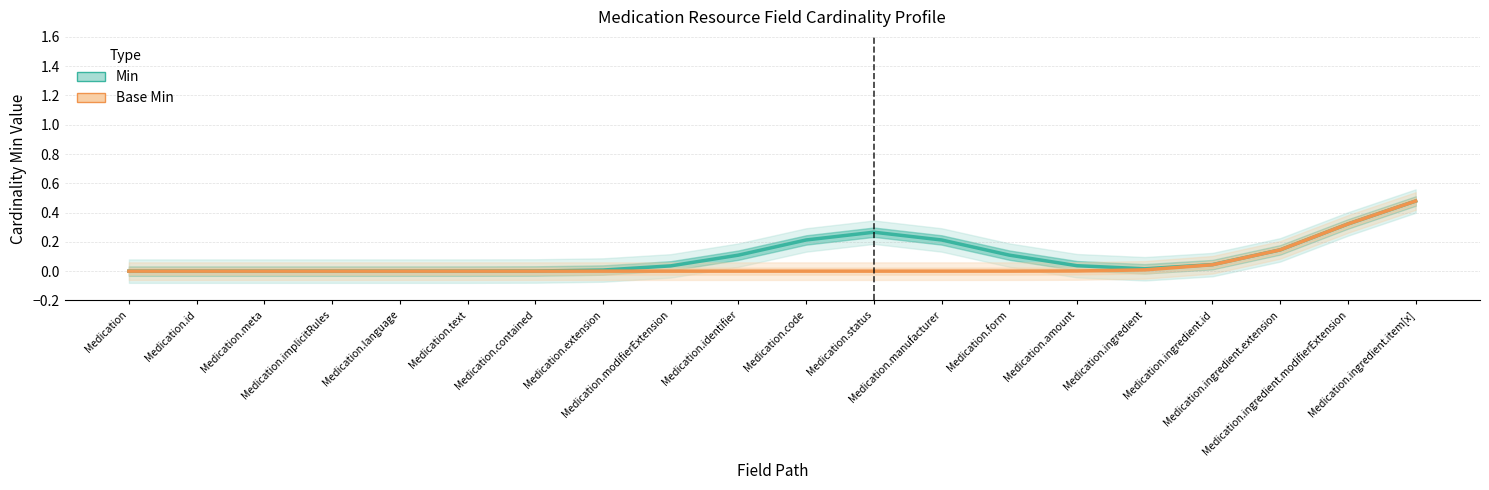

Count the number of data series in this chart.

2